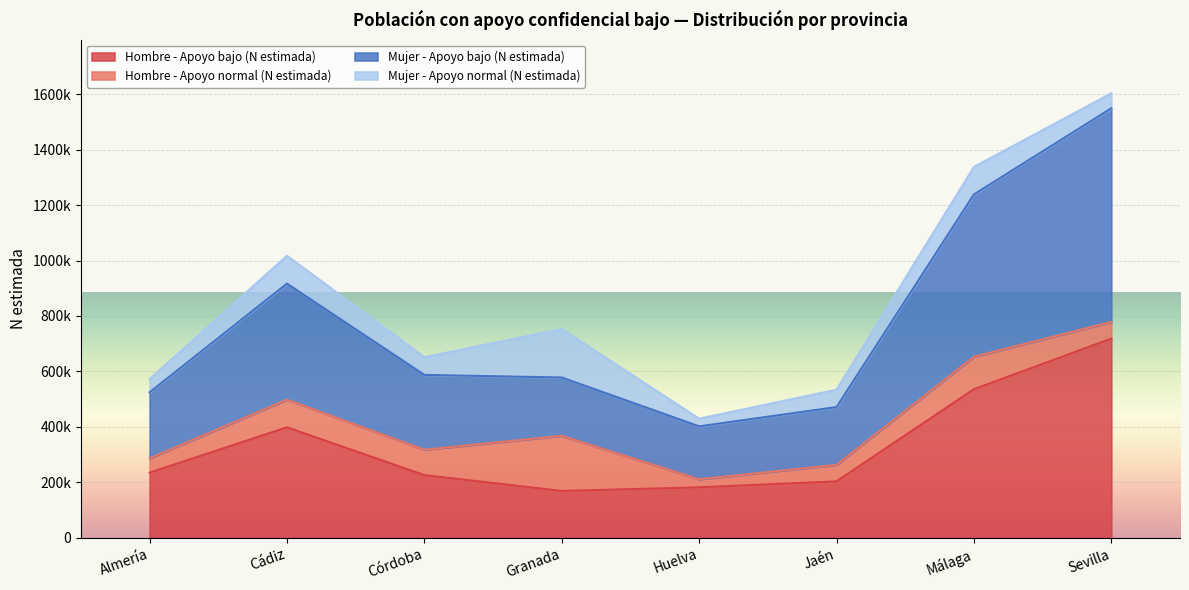

Which label corresponds to the smallest value in the chart?

Granada